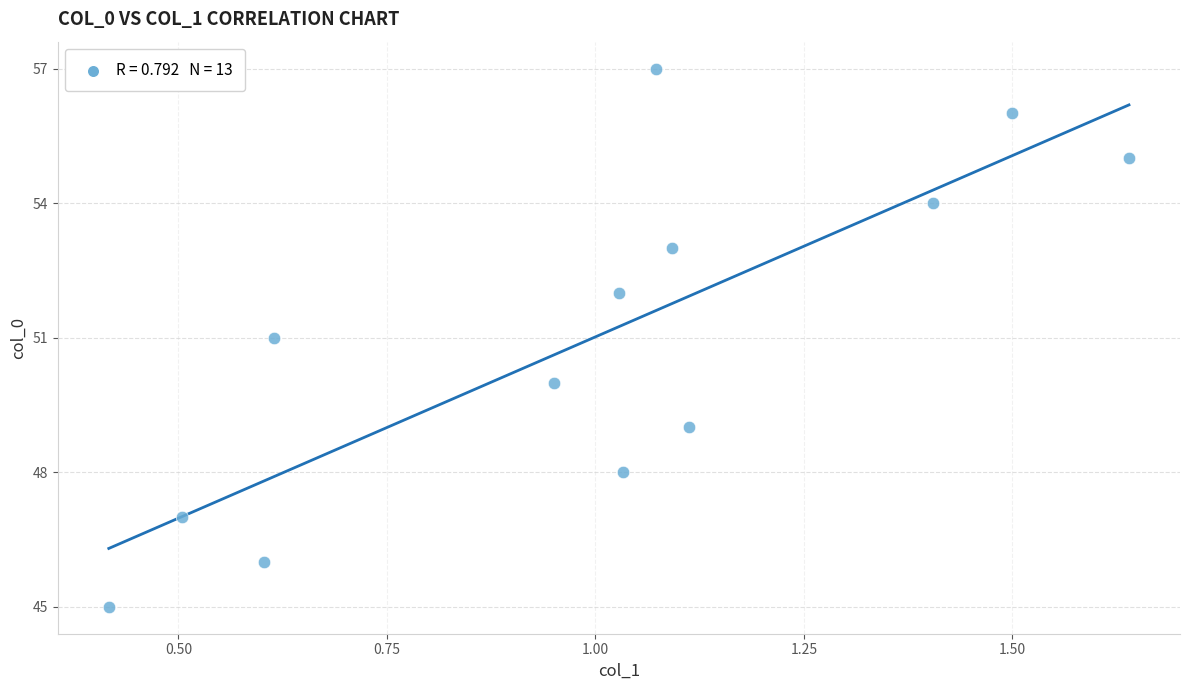

What is the range of Y values (max minus min)?

12